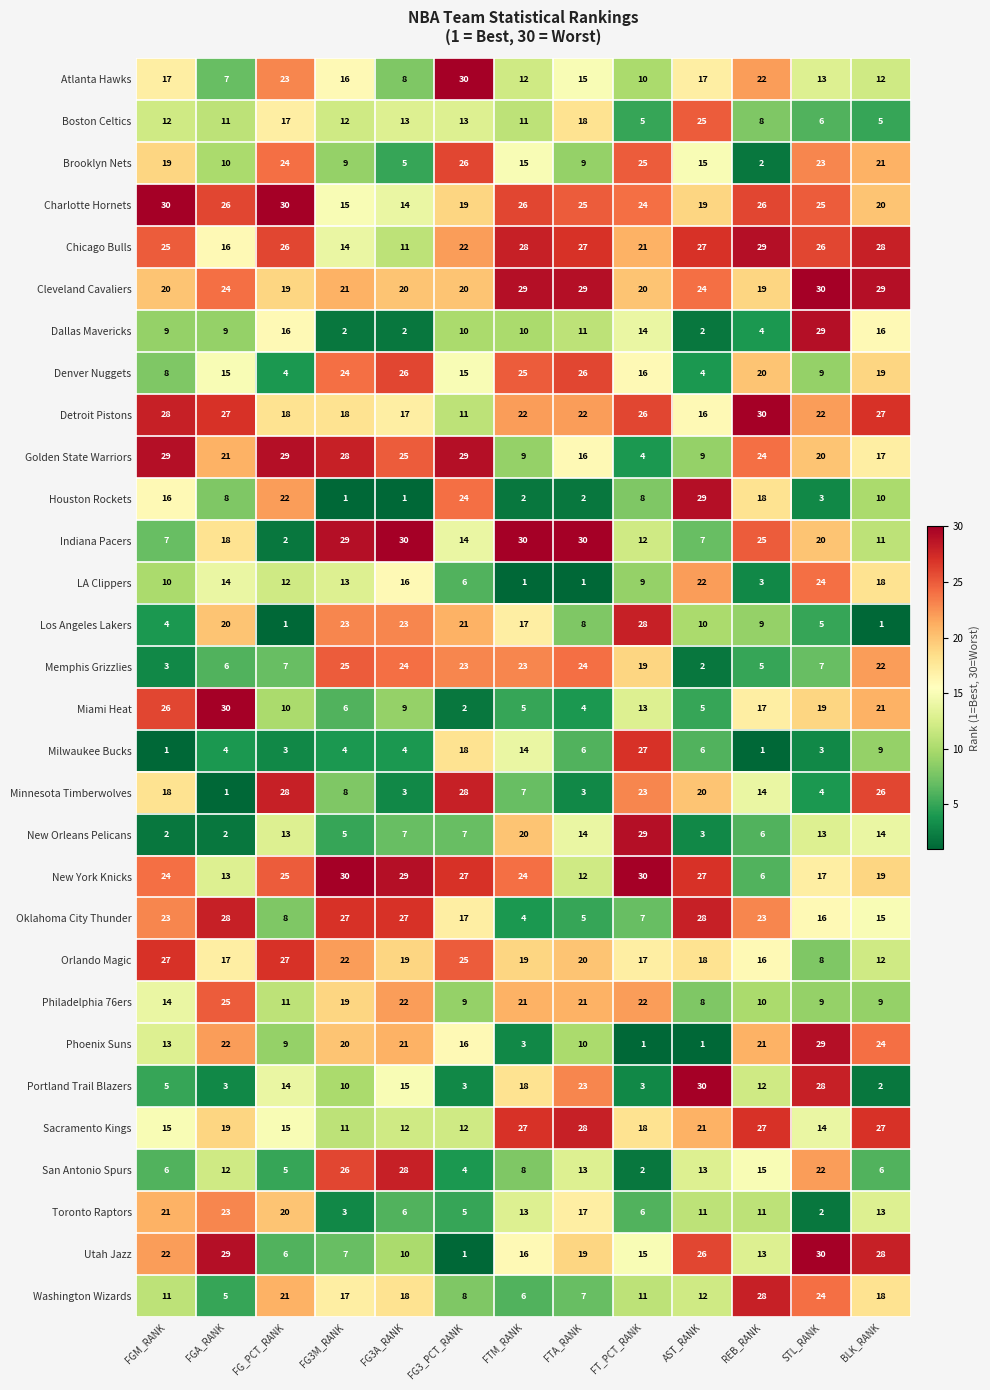

How many series are shown in this chart?

30